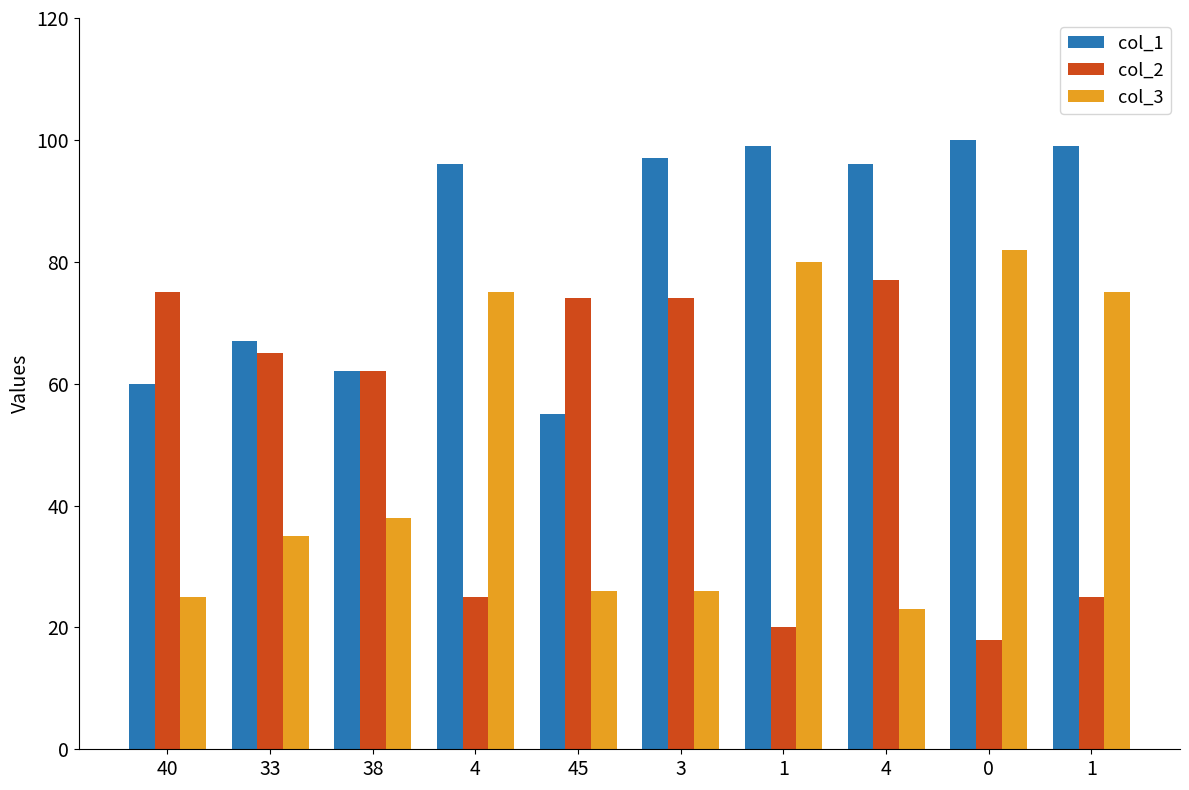

What is the smallest value displayed?

18